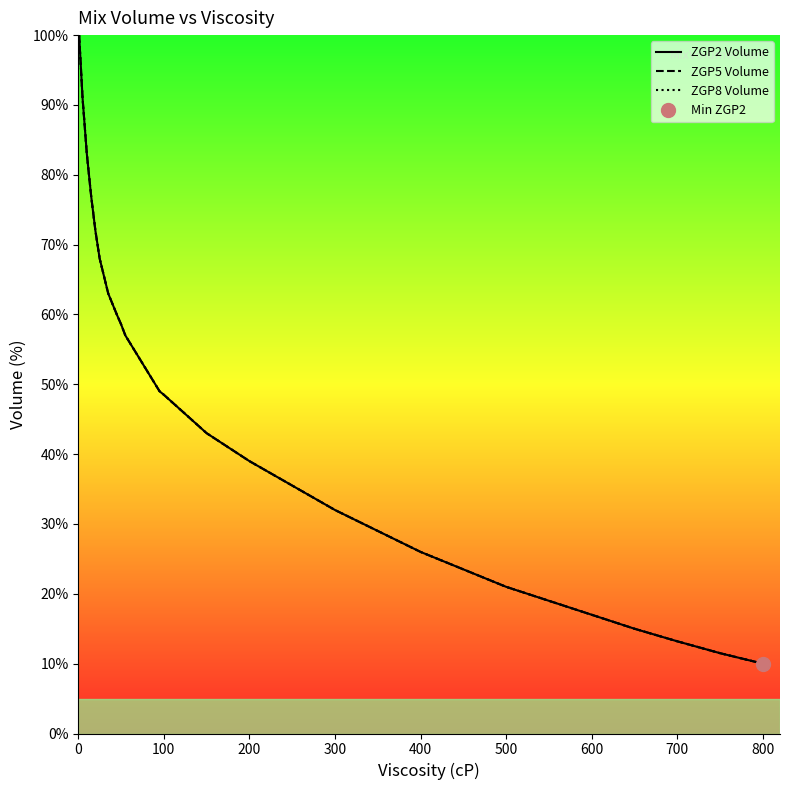

What is the sum of all ZGP5 Volume values?

1659.8